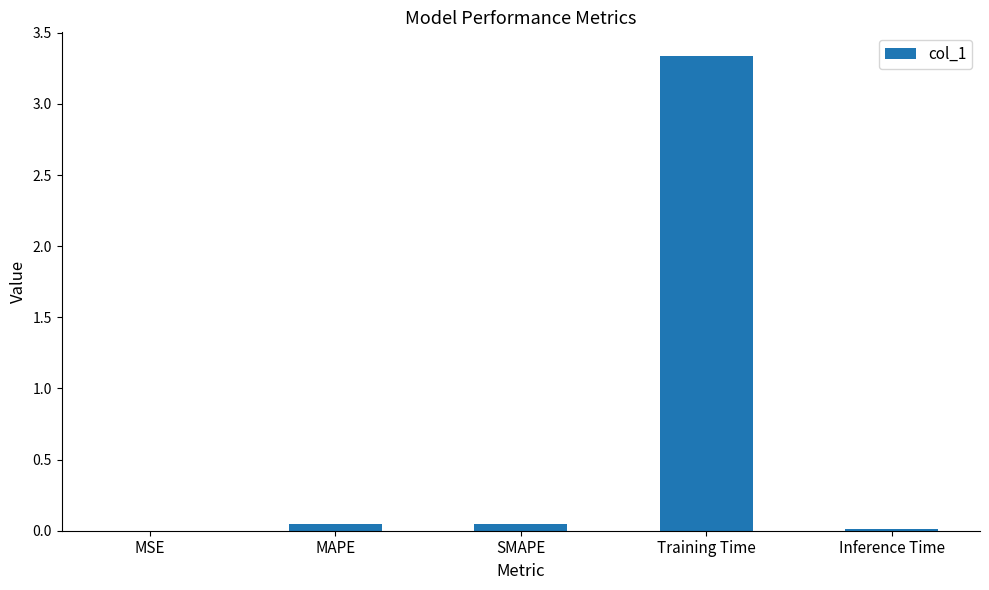

Which category has the highest value across all series?

Training Time